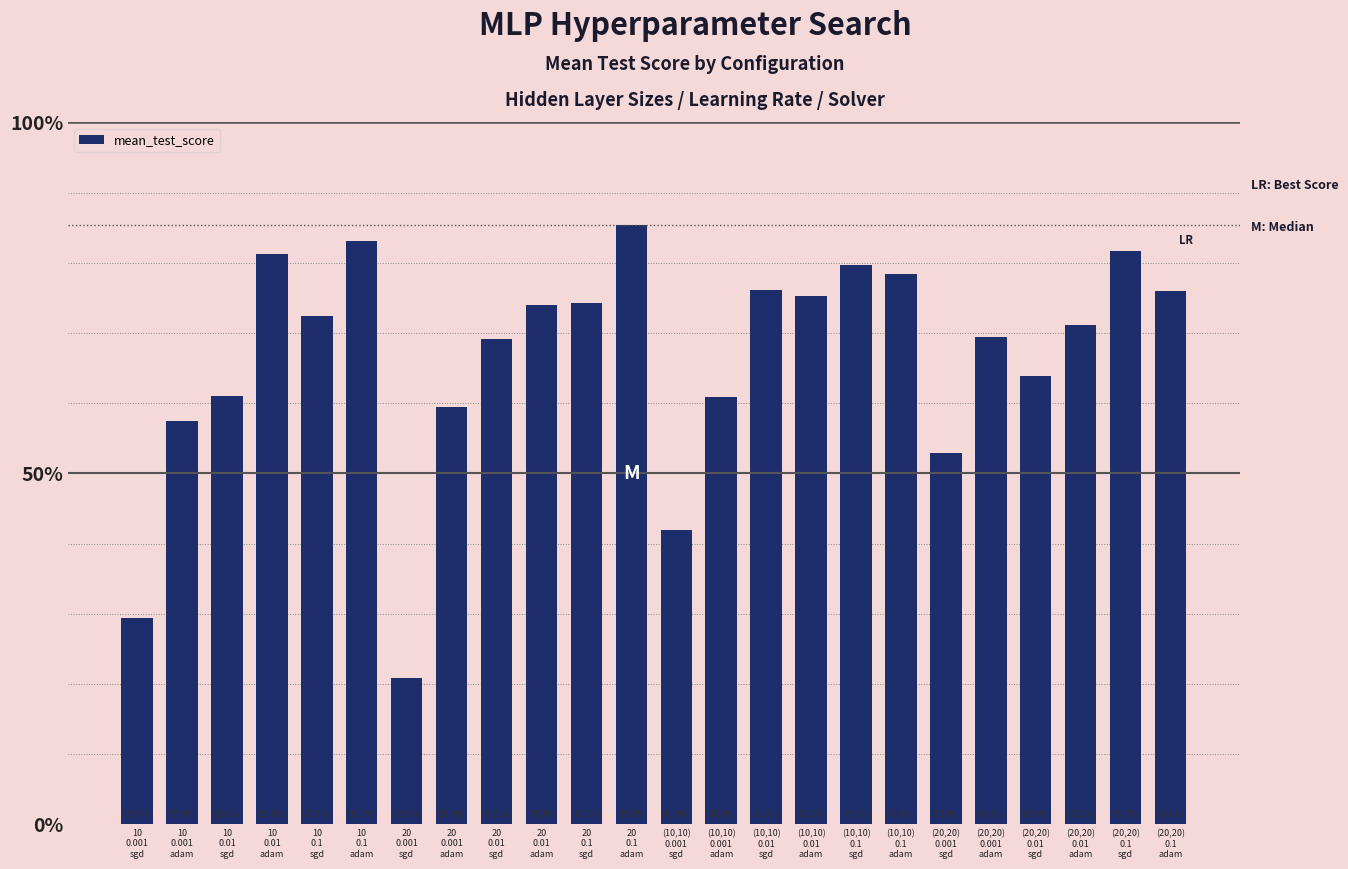

How many categories are shown in the chart?

24